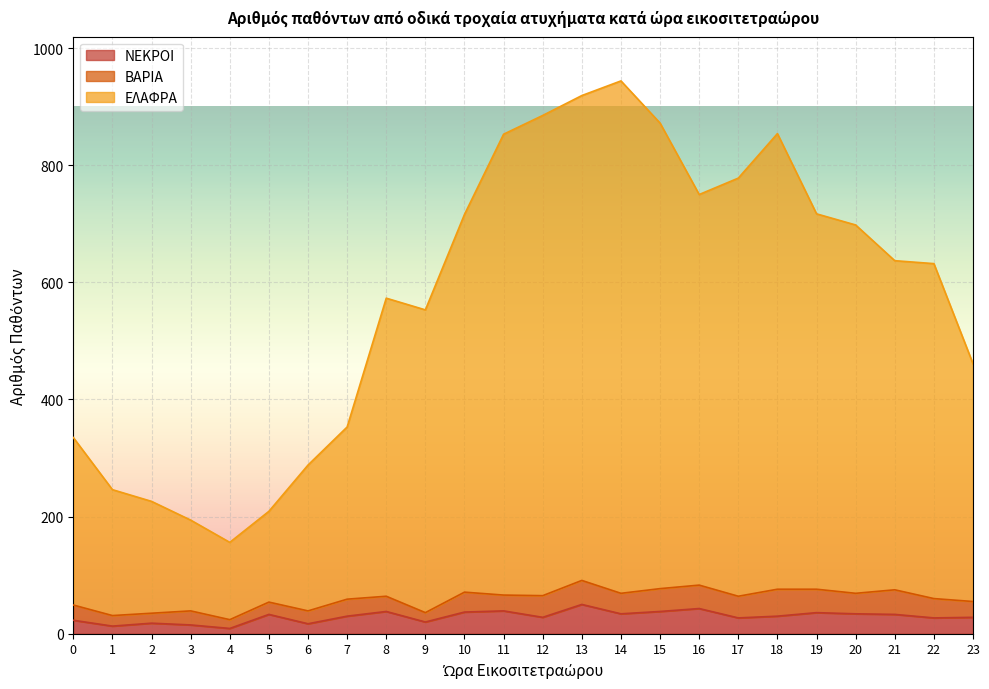

Does the chart display data point markers on the line(s)?

No